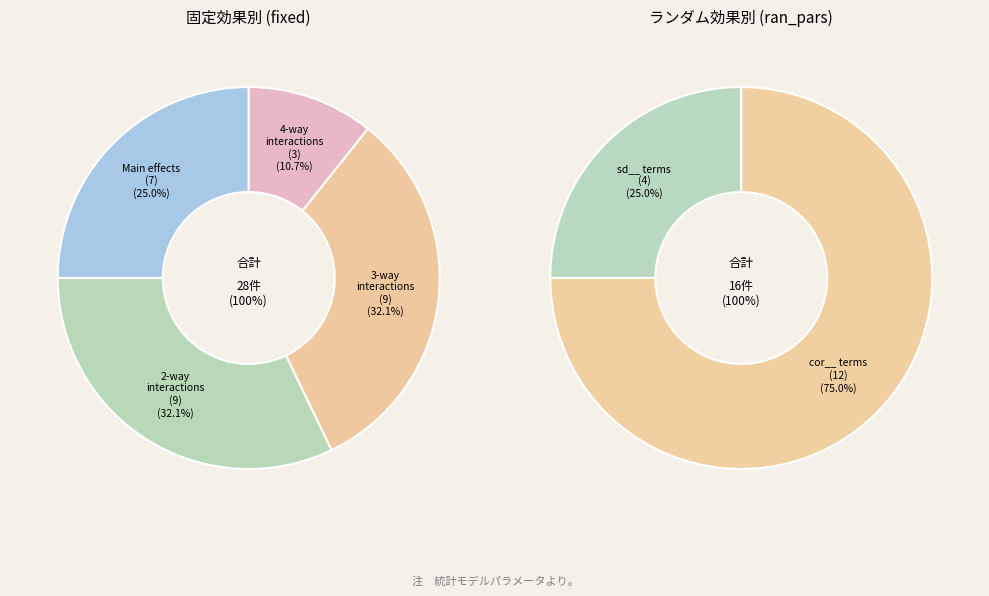

Count the number of slices in the pie.

2